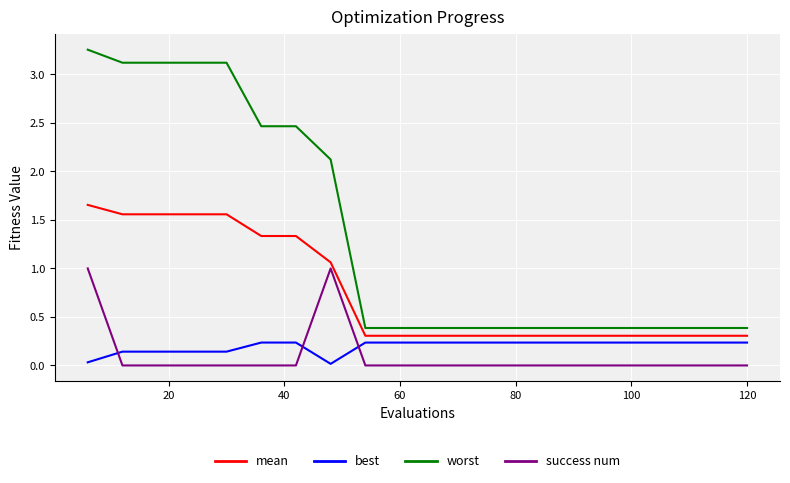

True or false: worst and success num intersect in this chart.

False